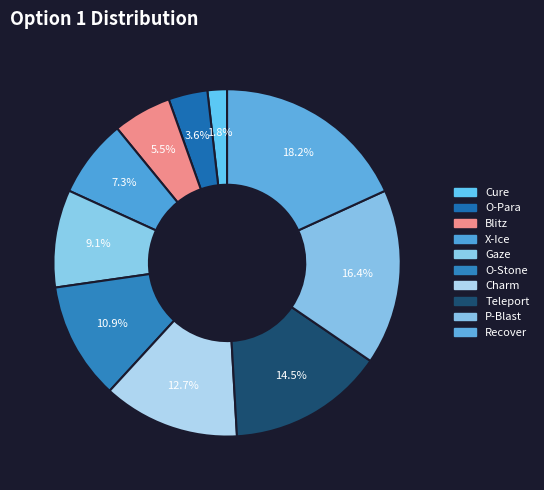

Does O-Para represent more than half of the total?

No